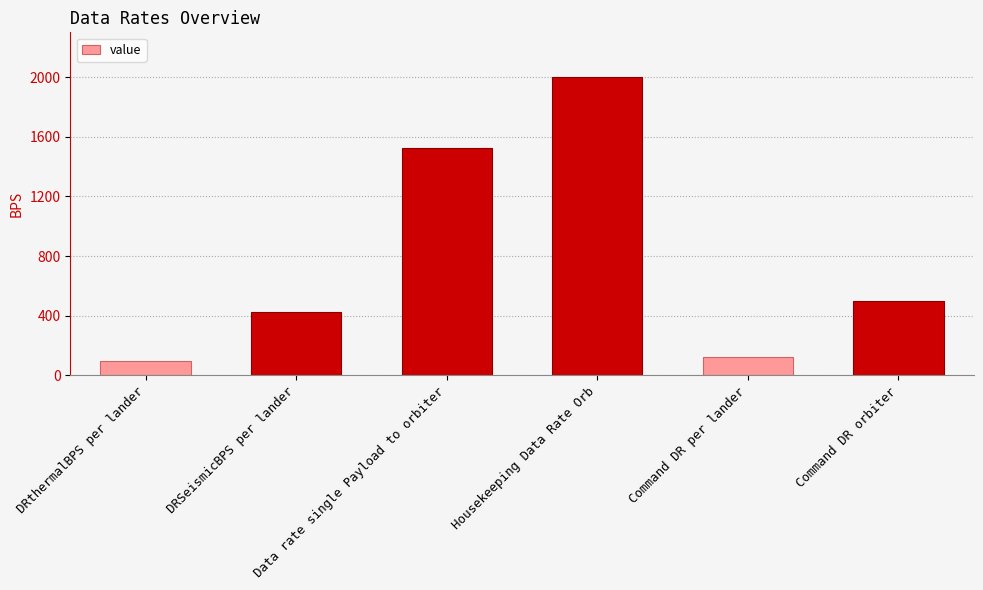

How many series are shown in this chart?

1